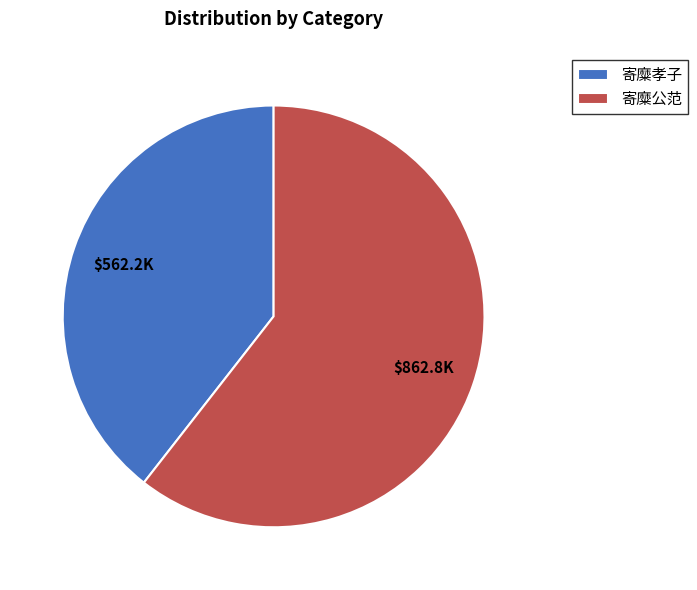

How many slices are in this pie chart?

2